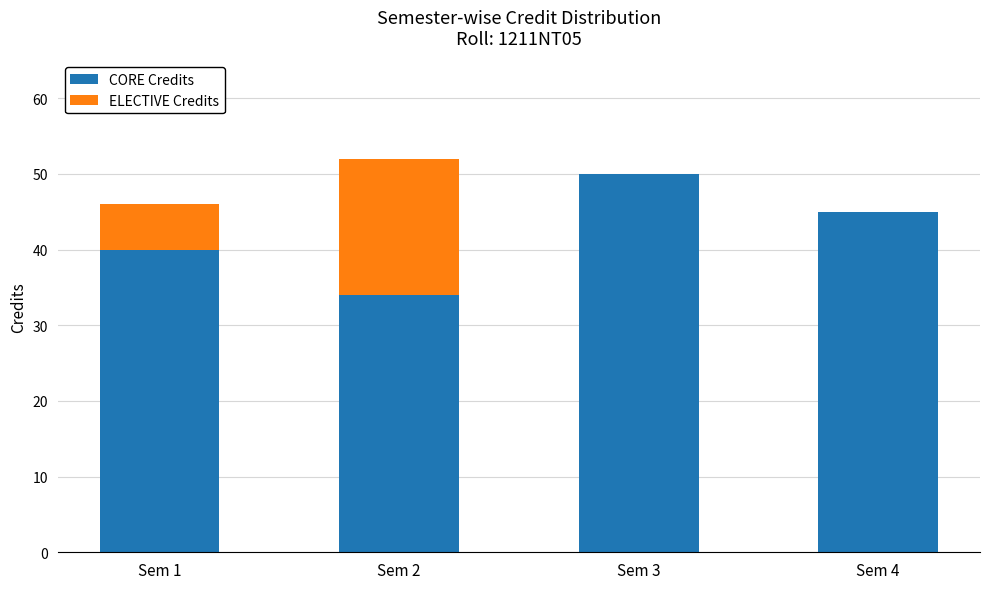

Reading left to right, transcribe the values for CORE Credits.

Sem 1=40	Sem 2=34	Sem 3=50	Sem 4=45